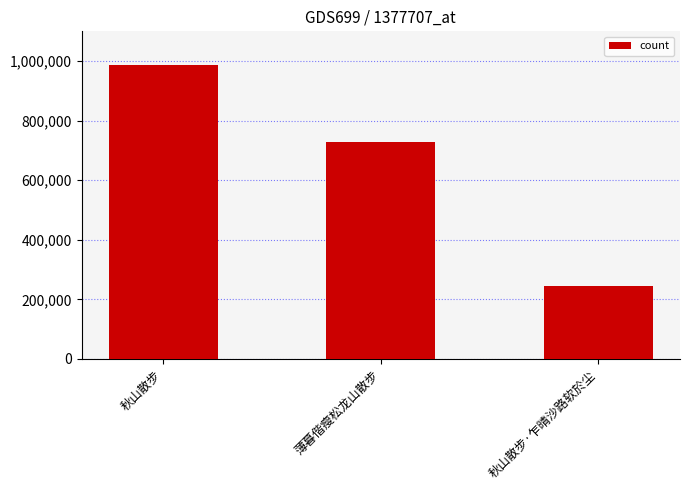

What is the greatest value displayed?

987503